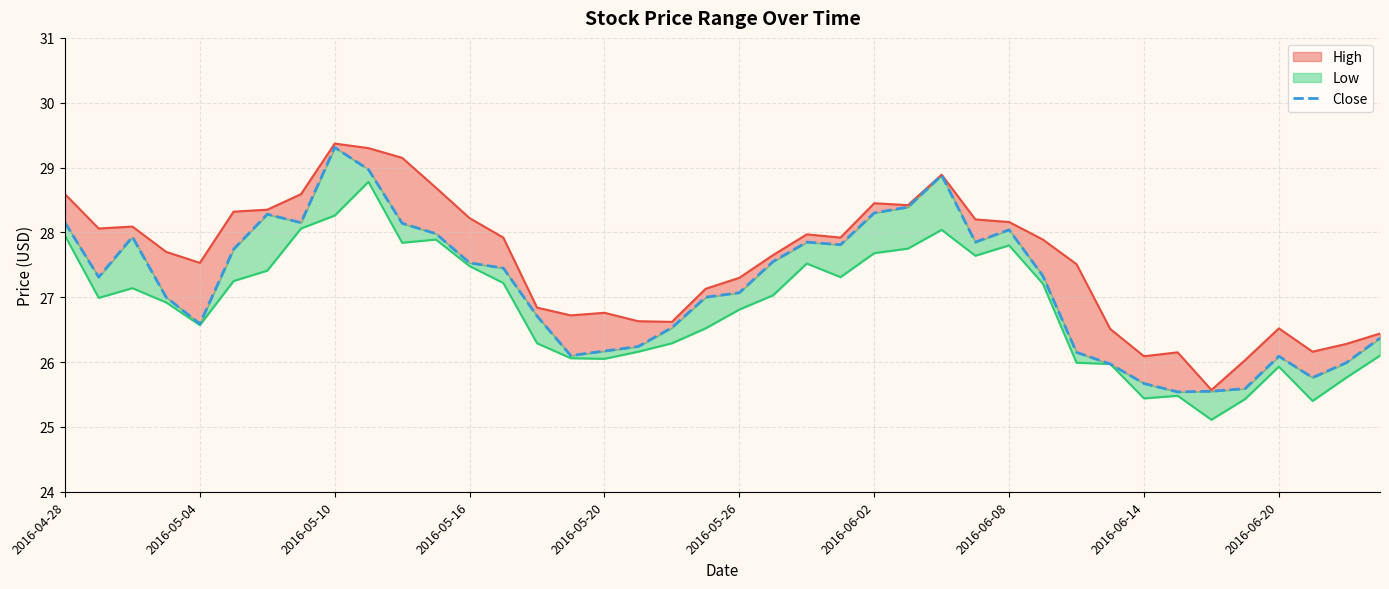

What is the sum of all values?

1087.0